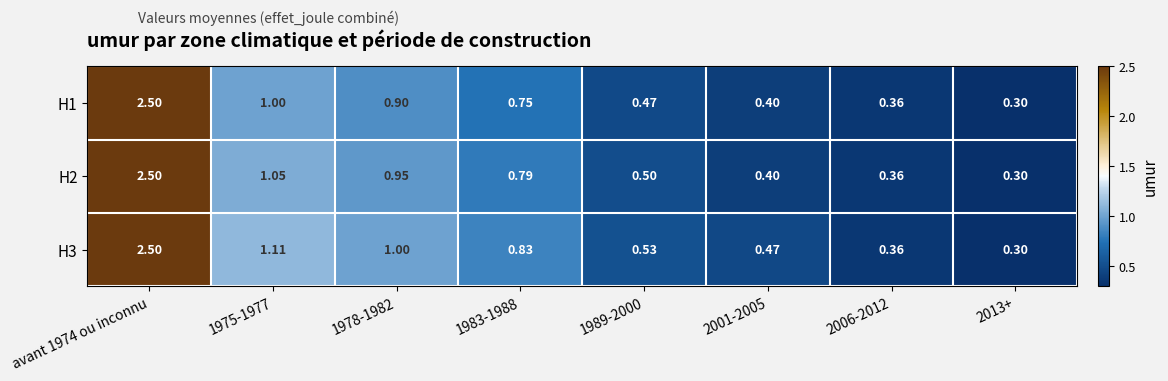

Is the value of H1 at 1978-1982 greater than the value of H3 at 2013+?

Yes